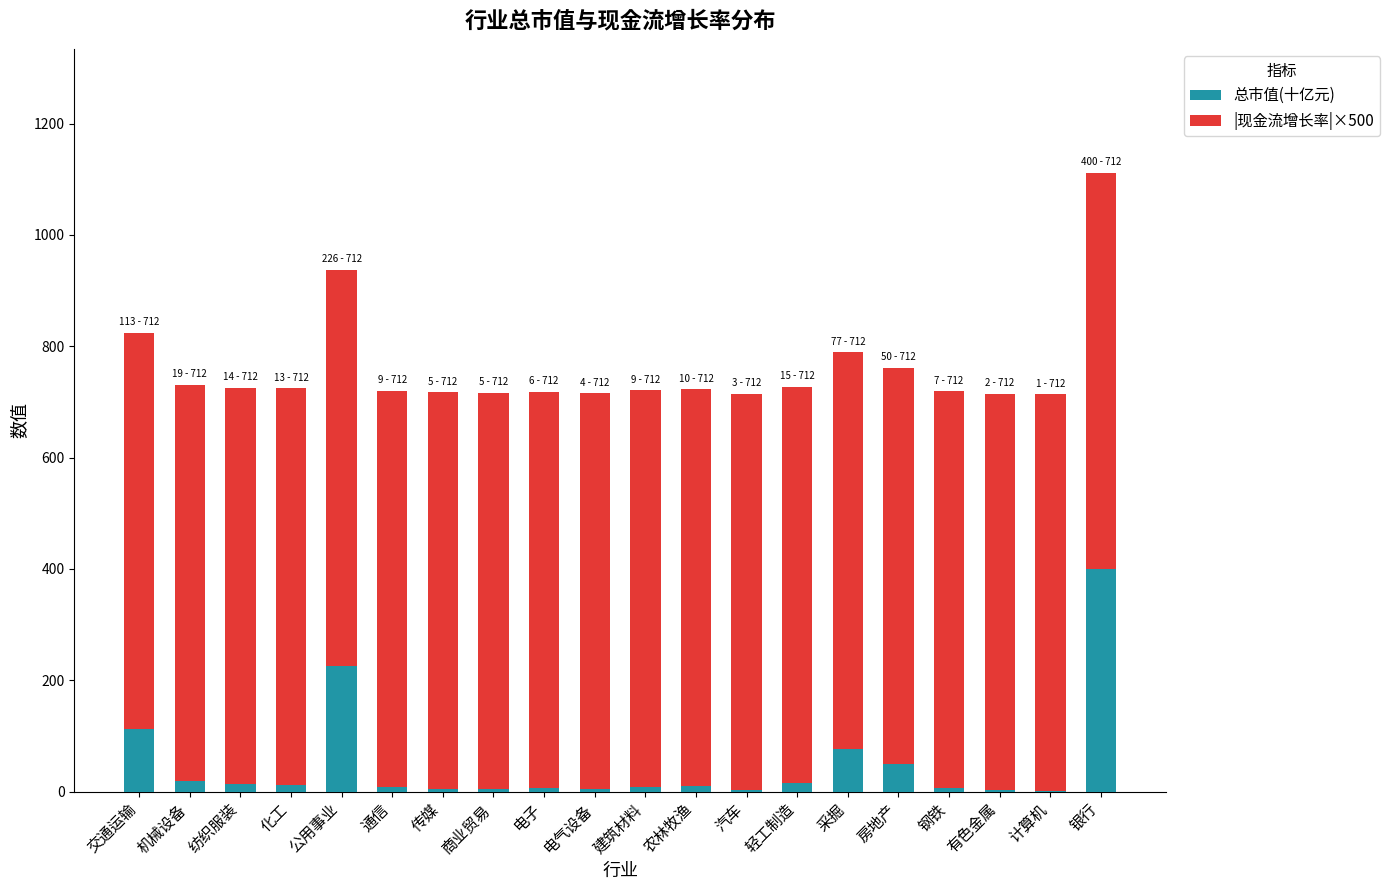

What is the maximum value for 总市值(十亿元)?

400.0